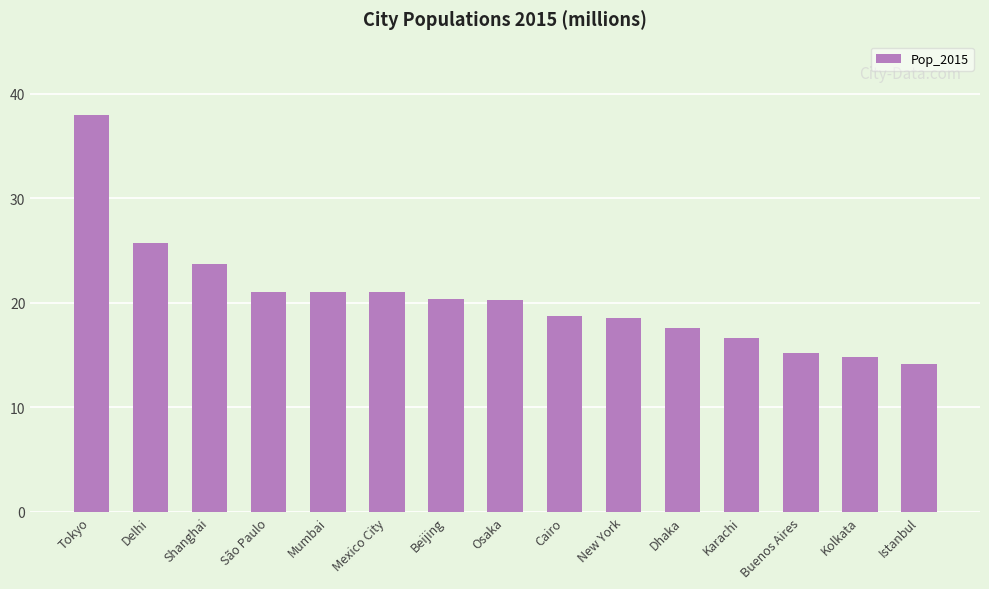

What is the value of the 1st bar from the left?

38.0